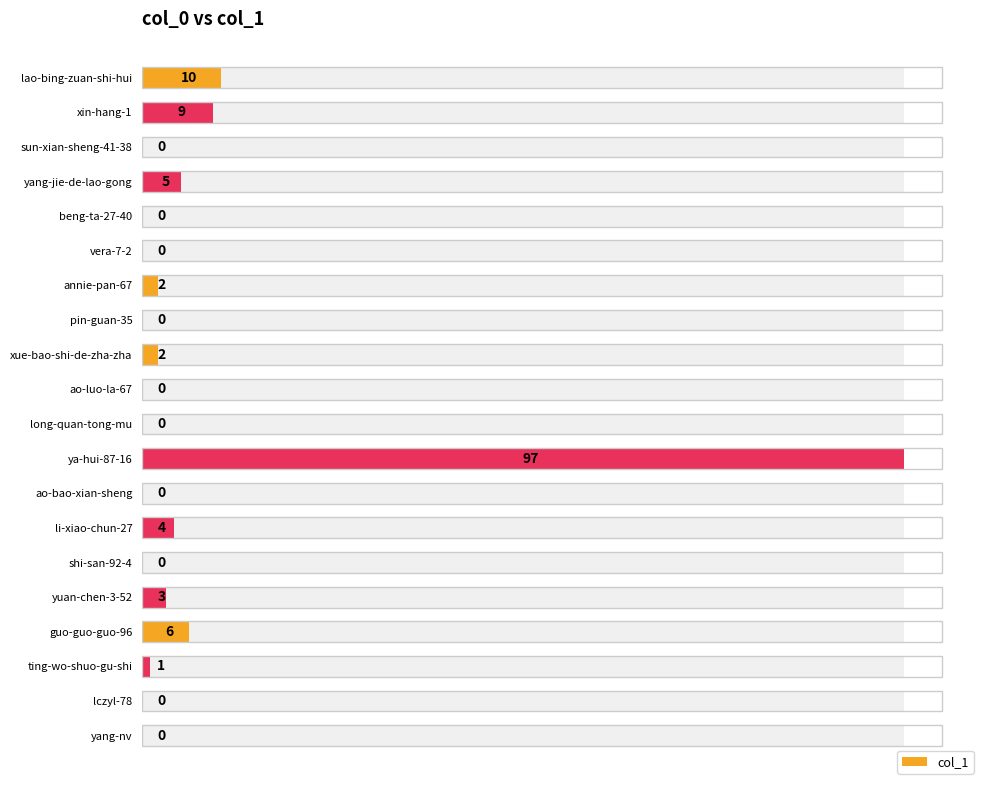

What is the average value?

7